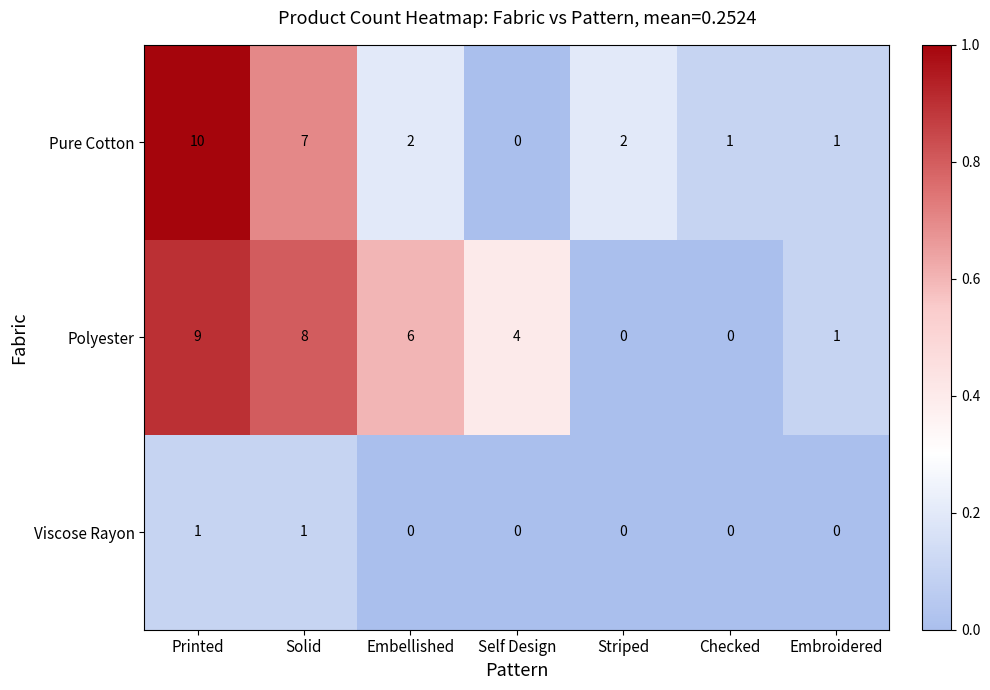

What is the approximate value of Pure Cotton at Printed, to the nearest 10?

10